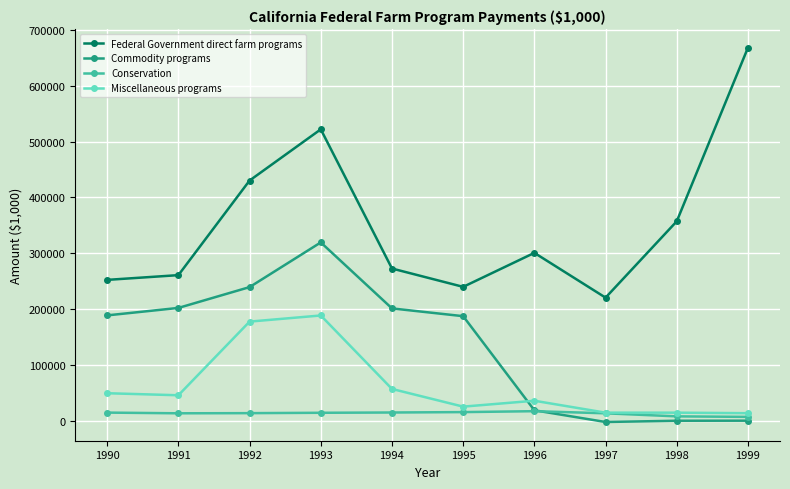

Where does the Miscellaneous programs series first go above 45537?

1990